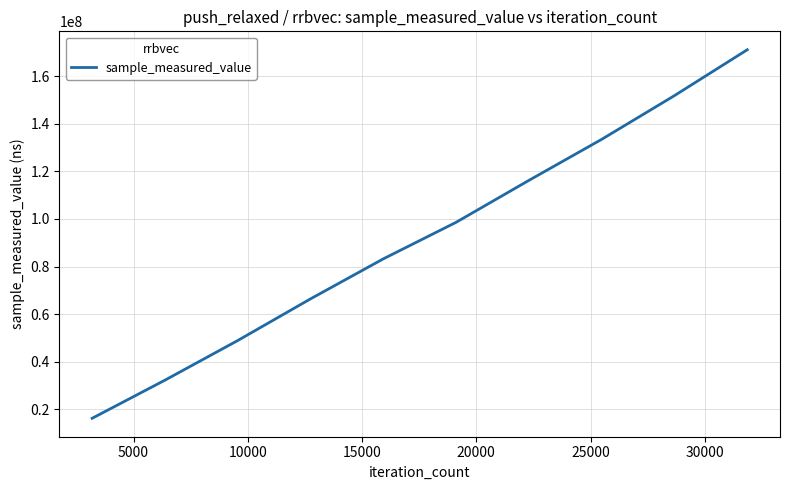

What is the maximum value shown in the chart?

171110406